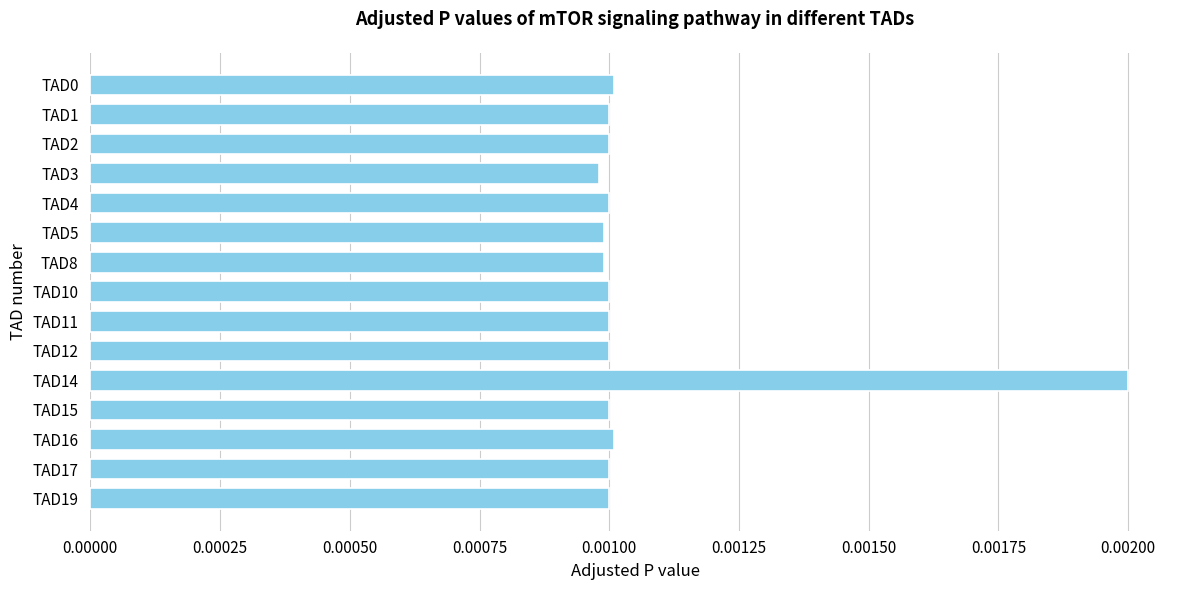

Which label corresponds to the largest value in the chart?

TAD14